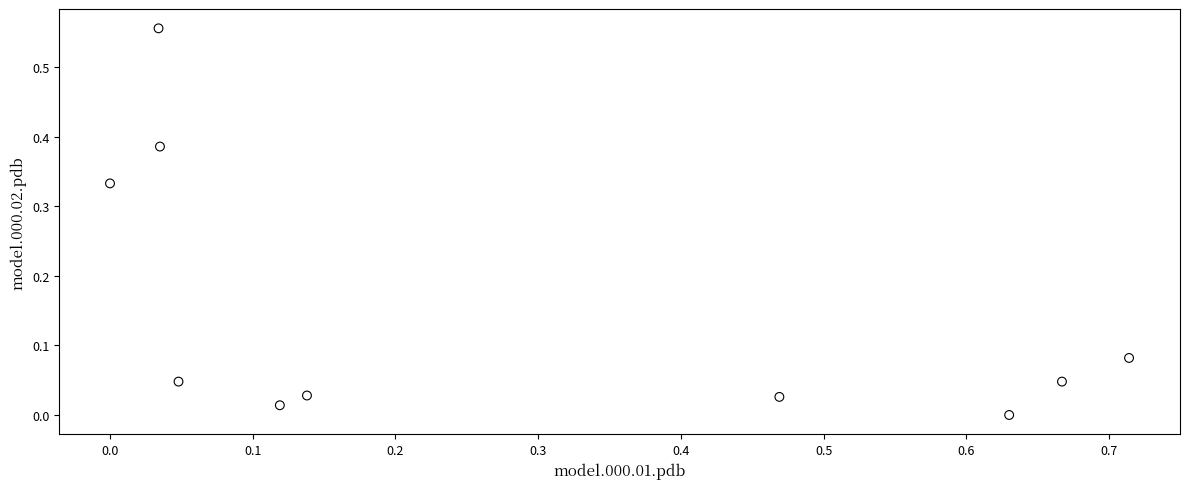

What is the range of X values (max minus min)?

0.7